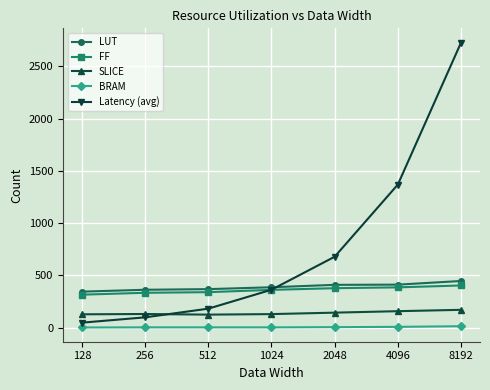

Which series has the largest total across all categories?

Latency (avg)